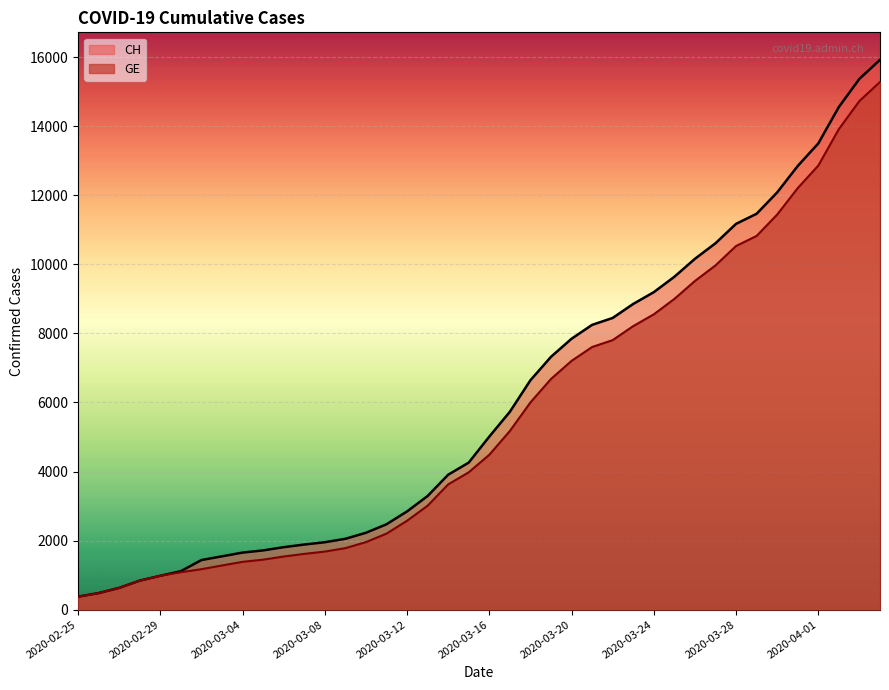

Between 2020-02-28 and 2020-04-02, which is larger?

2020-04-02